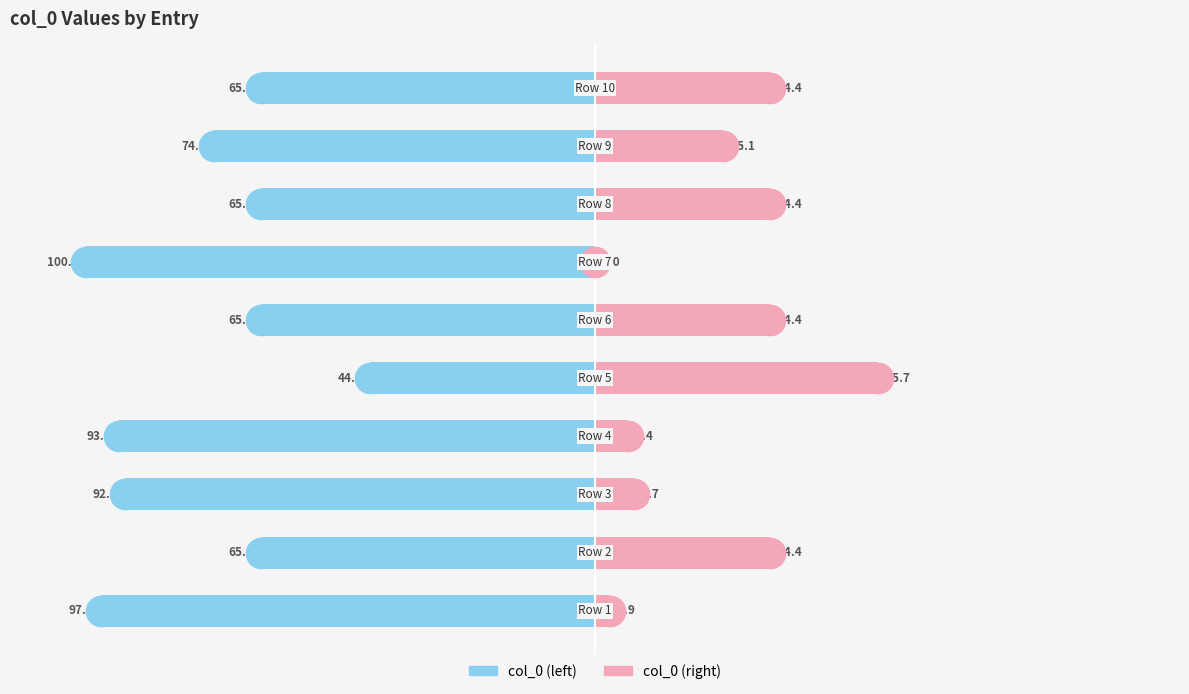

Reading left to right, extract all data points from this chart.

col_0 (left): -97.1	-65.6	-92.3	-93.6	-44.3	-65.6	-100.0	-65.6	-74.9	-65.6
col_0 (right): 2.9	34.4	7.7	6.4	55.7	34.4	0.0	34.4	25.1	34.4